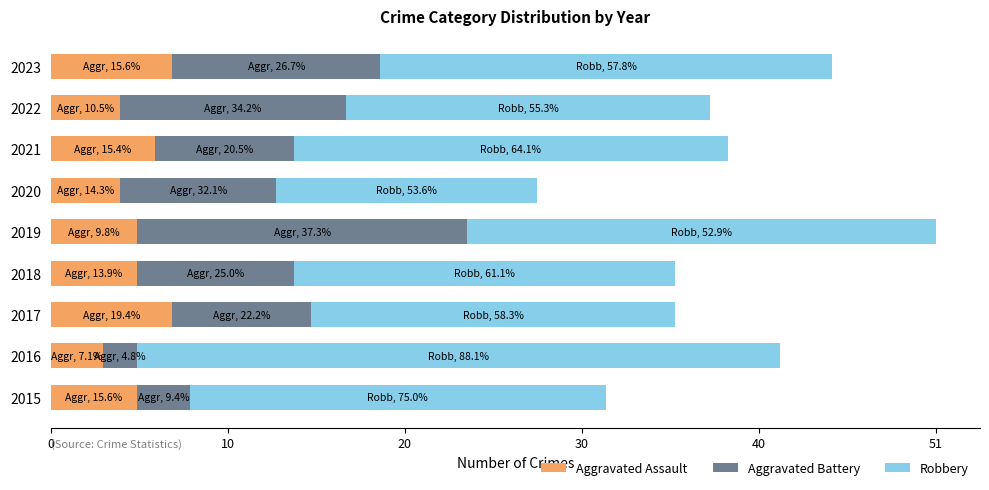

What are all the series names shown in the legend?

Aggravated Assault, Aggravated Battery, Robbery